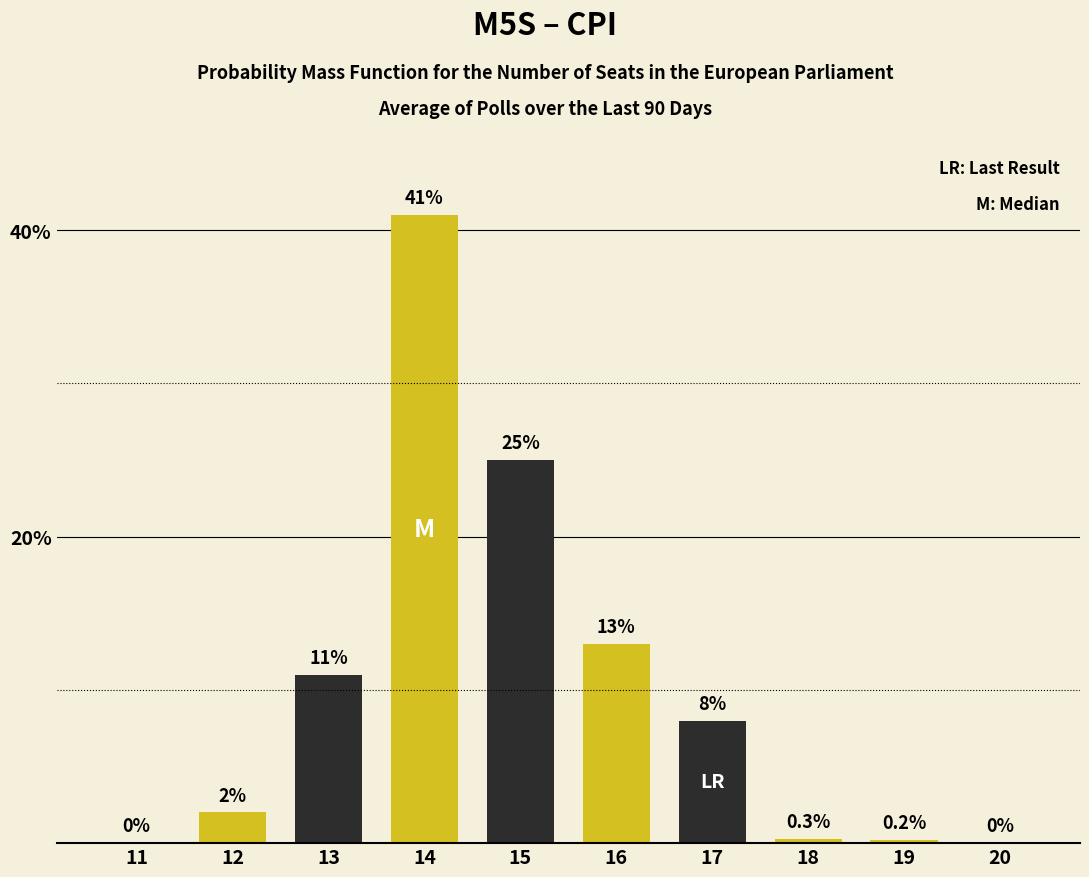

Read the value at 15.

25.0